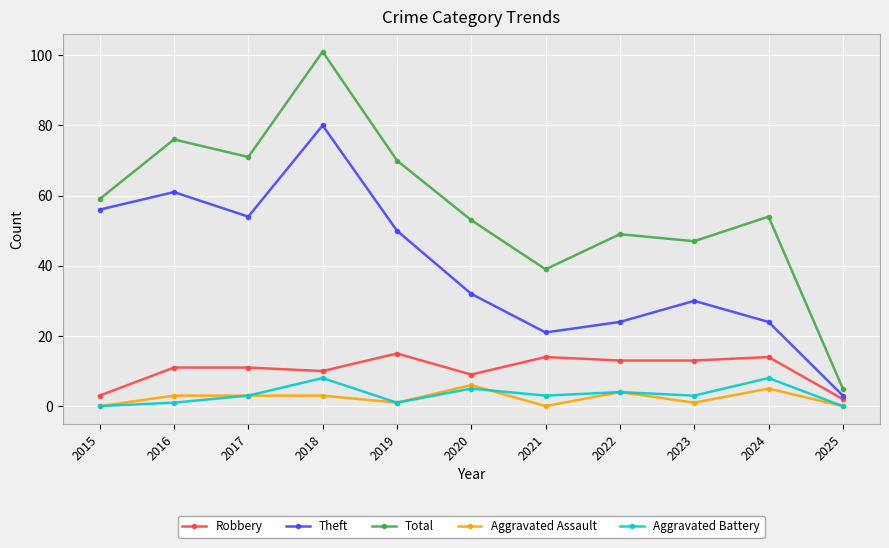

Read the Aggravated Assault value at 2020.

6